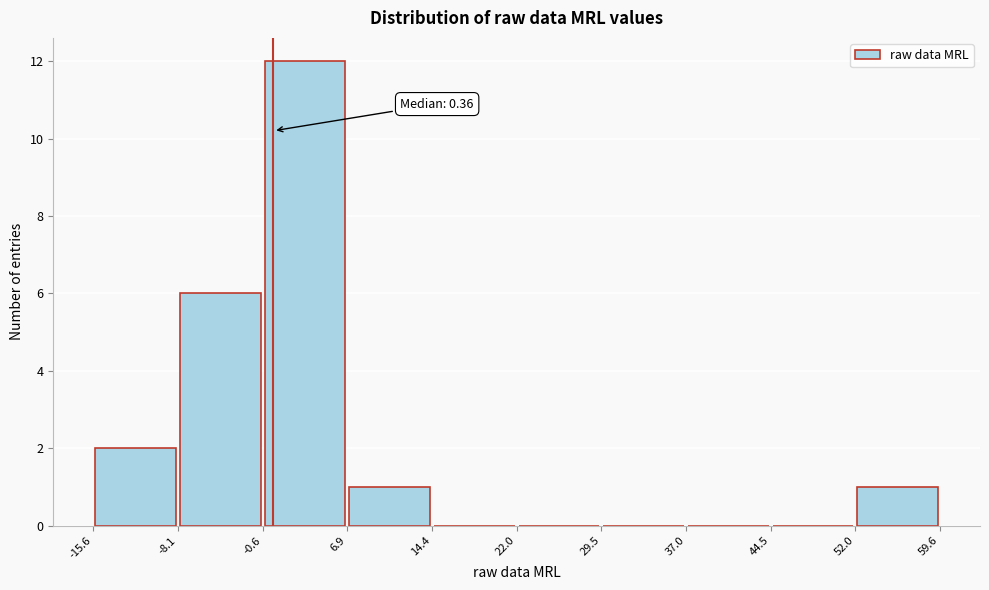

Which range on the x-axis has the tallest bar?

-0.6 to 6.9